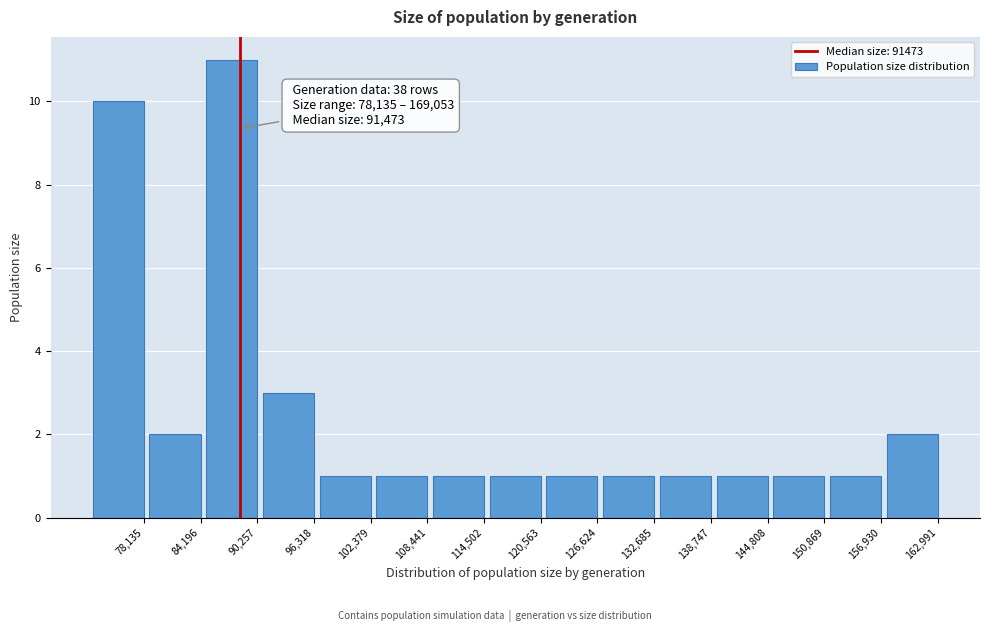

Reading left to right, extract all data points from this chart.

10	2	11	3	1	1	1	1	1	1	1	1	1	1	2